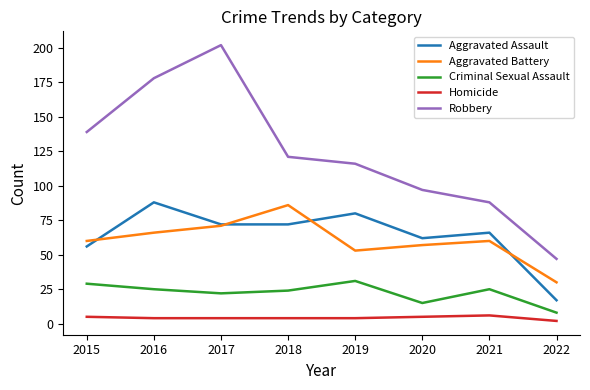

Rank the series by their maximum value, from highest to lowest.

Robbery, Aggravated Assault, Aggravated Battery, Criminal Sexual Assault, Homicide